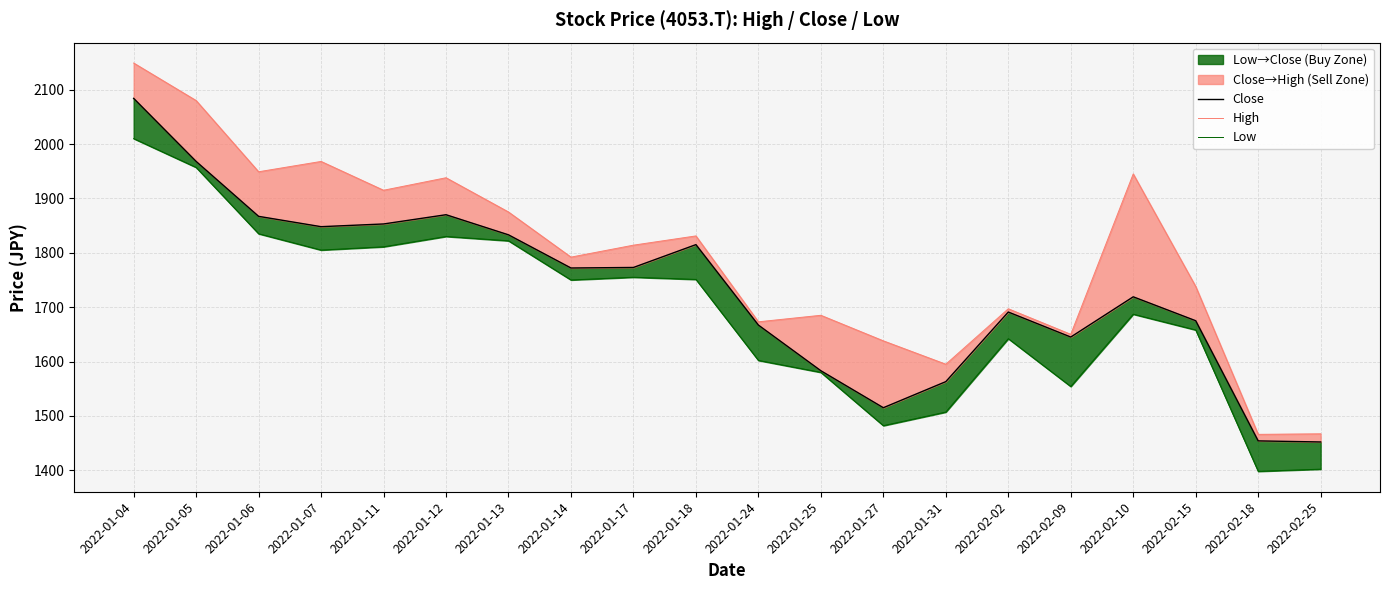

How many interior local peaks does the High series have?

6